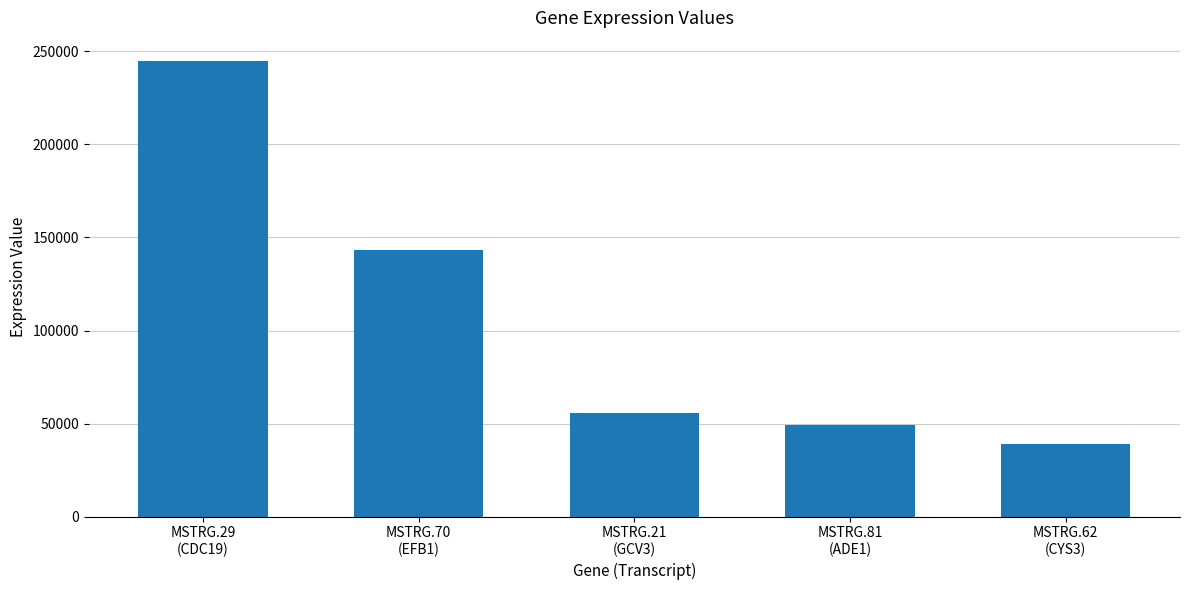

What is the label of the 2nd bar from the left?

MSTRG.70
(EFB1)